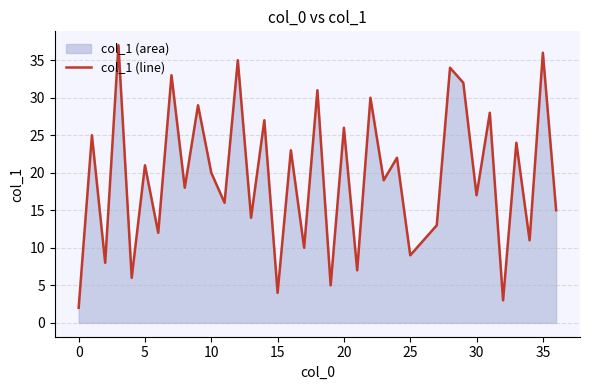

How many series are shown in this chart?

1